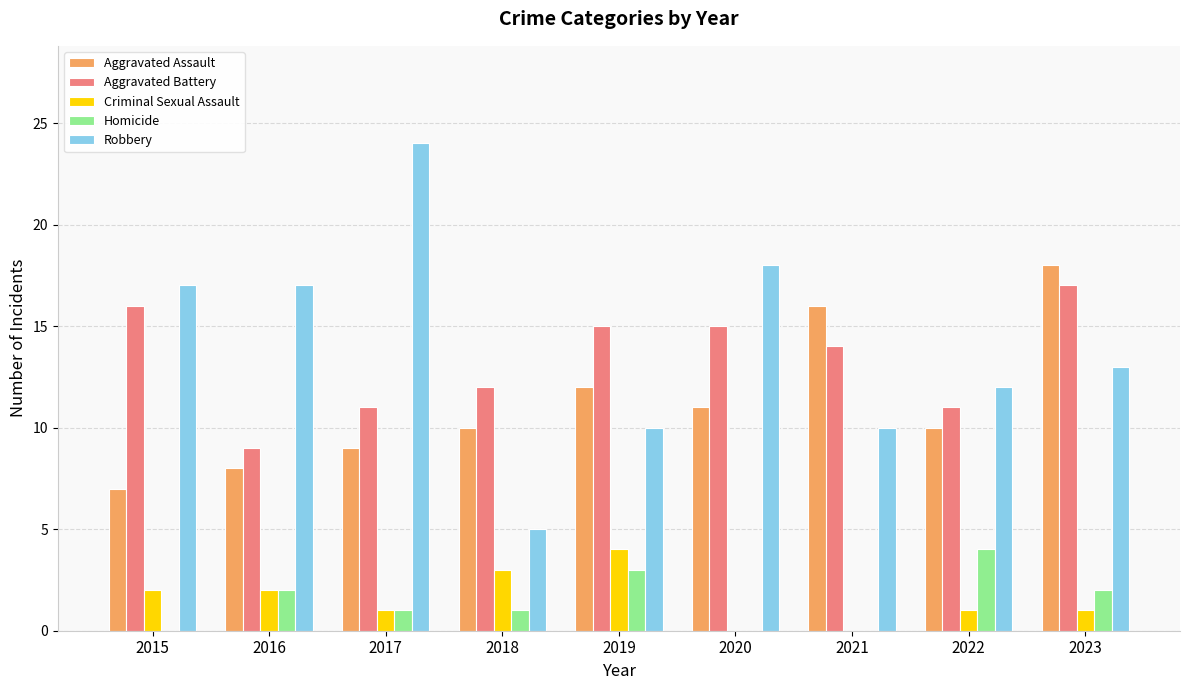

Between 2016 and 2020, which series saw the biggest shift?

Aggravated Battery